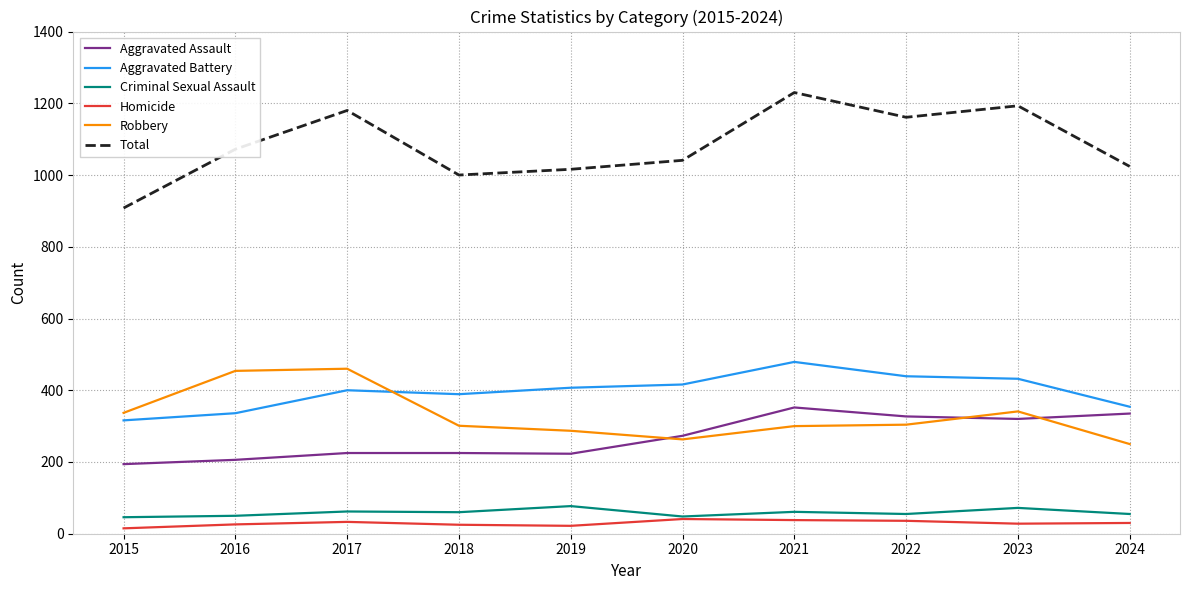

What is the difference between the maximum and minimum values in the Aggravated Battery series?

163